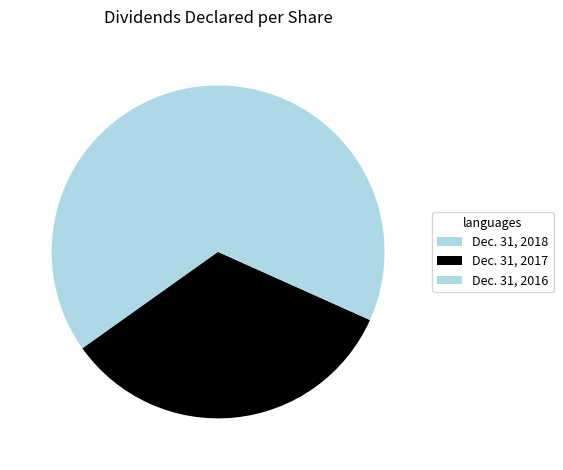

Is the sum of Dec. 31, 2018 and Dec. 31, 2017 greater than half?

Yes